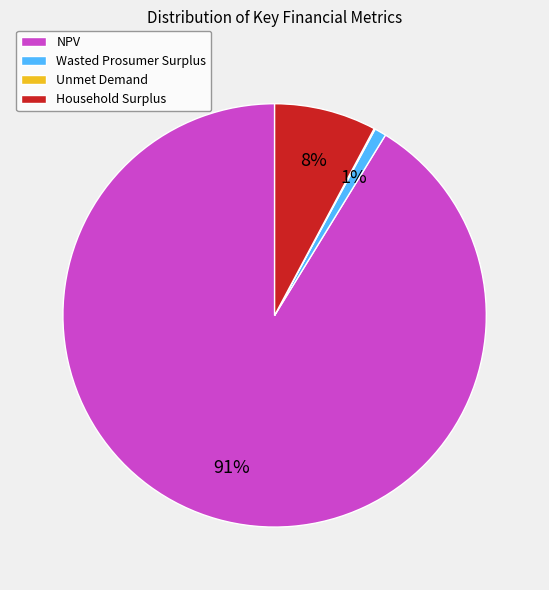

Which category has the biggest portion of the pie?

NPV